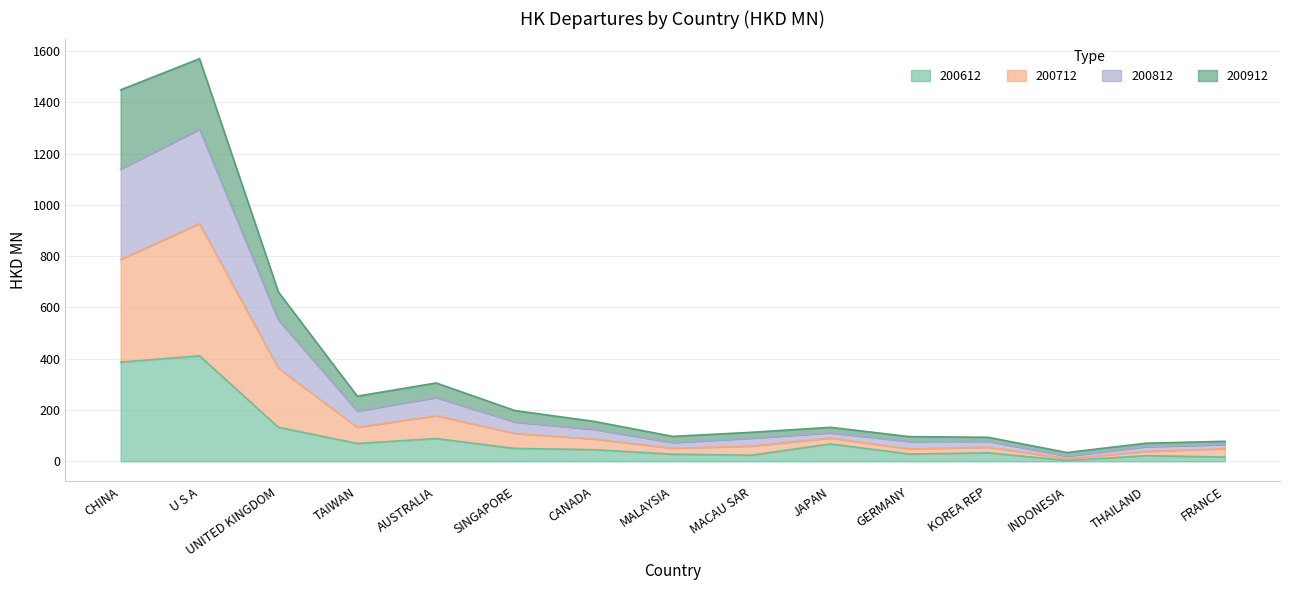

What is the label of the 8th point from the left?

MALAYSIA